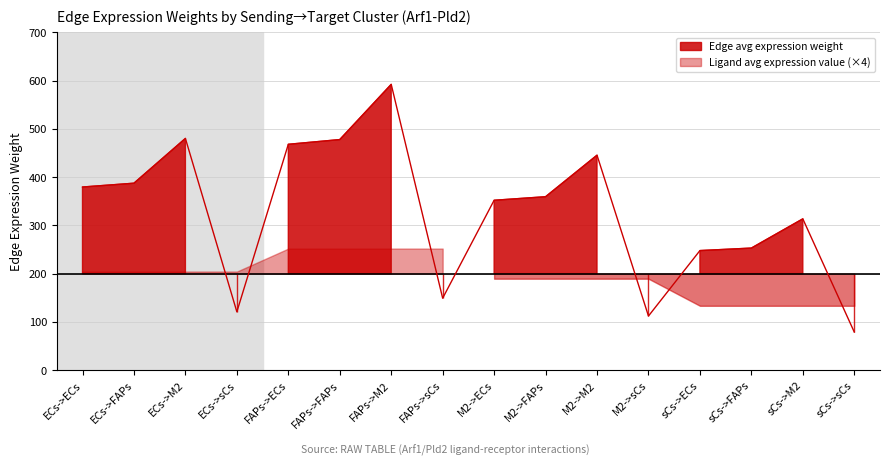

Which series has the largest total across all categories?

Edge average expression weight